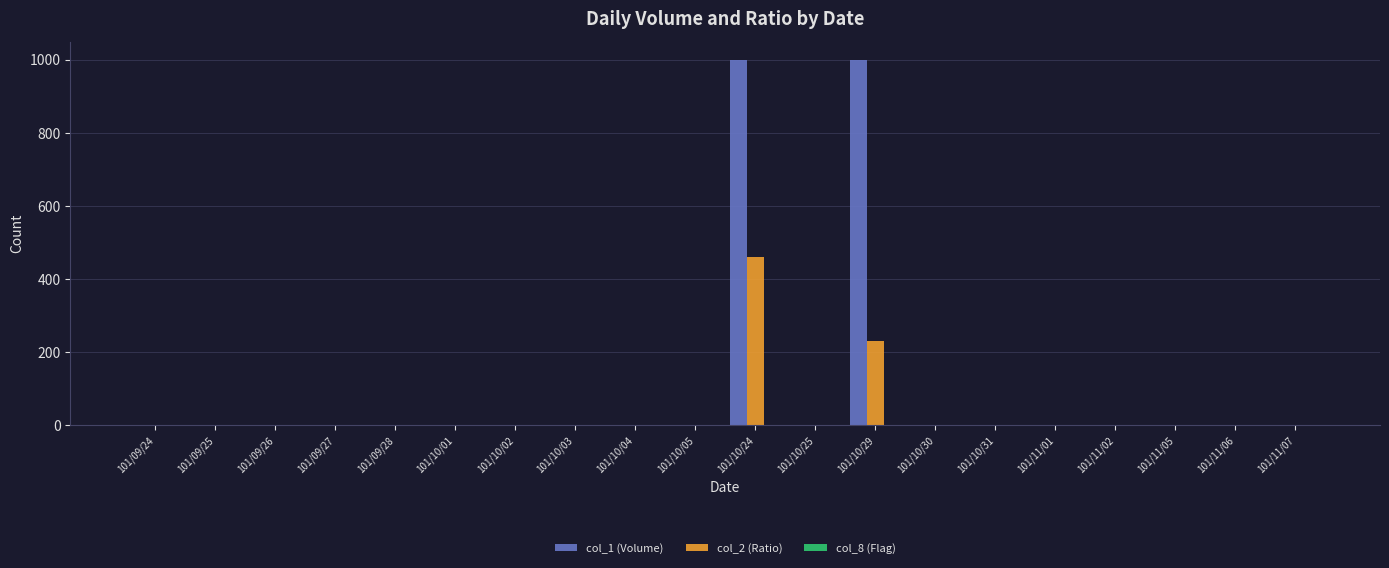

The col_1 (Volume) series shows 0 at 101/09/24. True or false?

True